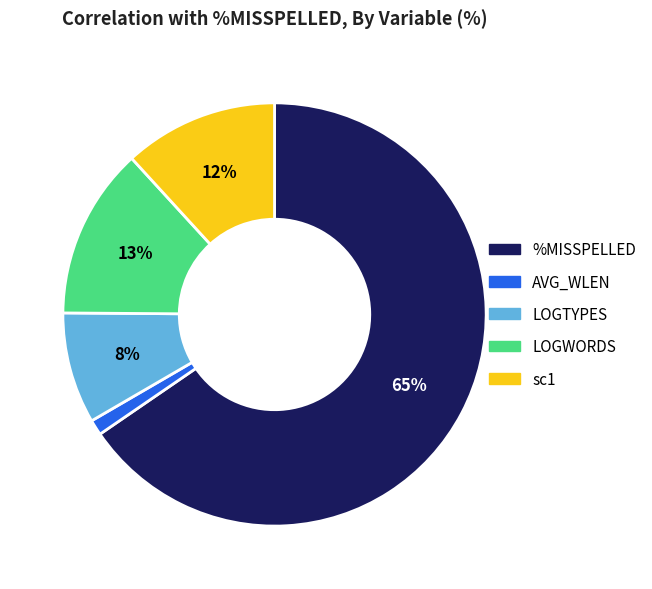

Count the number of slices in the pie.

5